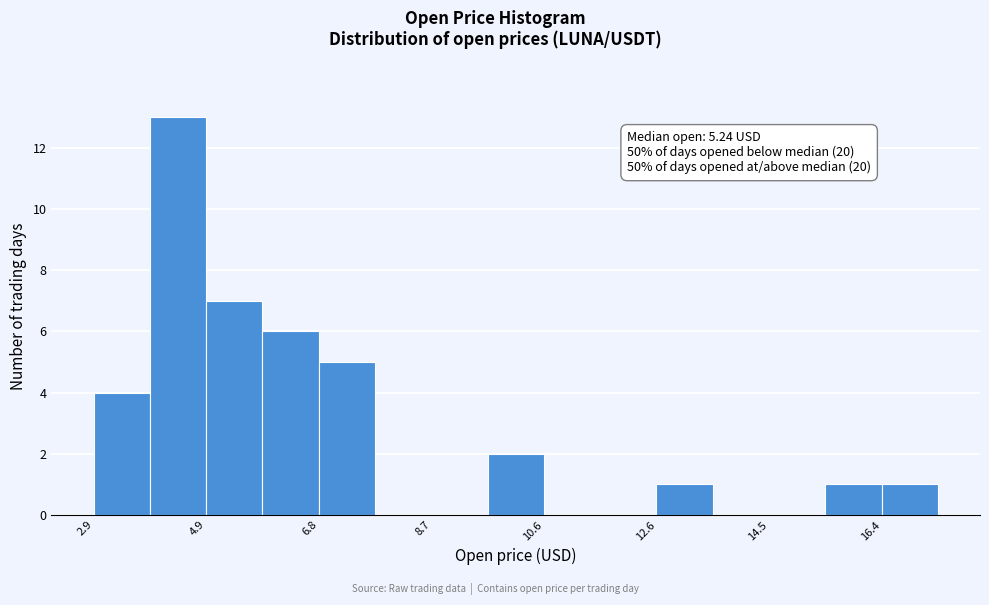

Which range on the x-axis has the tallest bar?

3.8 to 4.8